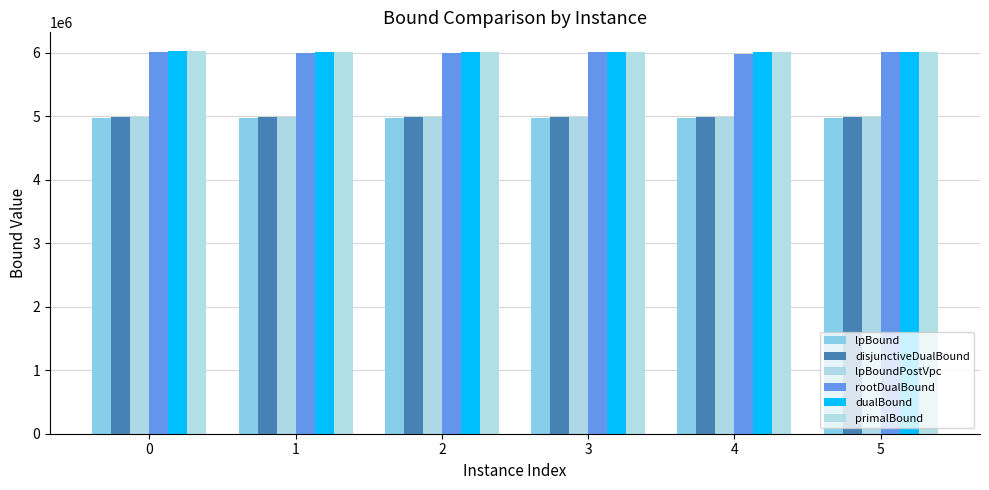

Reading right to left, transcribe all the data shown in this chart.

lpBound: 5=4970994.1	4=4970980.4	3=4970975.0	2=4970939.3	1=4970930.3	0=4970975.8
disjunctiveDualBound: 5=4996802.2	4=4996789.0	3=4996783.5	2=4996747.9	1=4996738.4	0=4996784.4
lpBoundPostVpc: 5=4996802.2	4=4996789.0	3=4996783.5	2=4996747.9	1=4996738.4	0=4996784.4
rootDualBound: 5=6019797.5	4=5987382.4	3=6018767.5	2=6002784.9	1=5995182.1	0=6012142.7
dualBound: 5=6019804.5	4=6020057.3	3=6019215.4	2=6020442.9	1=6020142.8	0=6021720.0
primalBound: 5=6019804.5	4=6020057.3	3=6019215.4	2=6020443.6	1=6020157.2	0=6021720.0